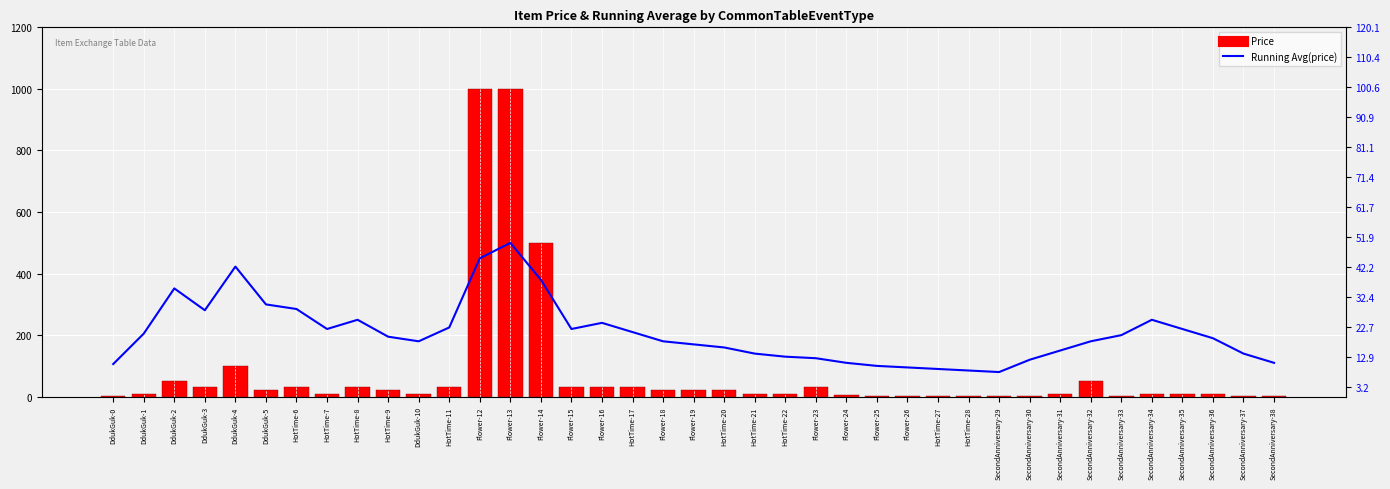

What is the sum of all Price values?

3152.0